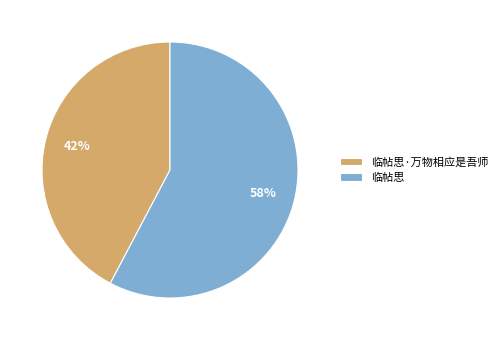

Which category has the smallest portion of the pie?

临帖思·万物相应是吾师